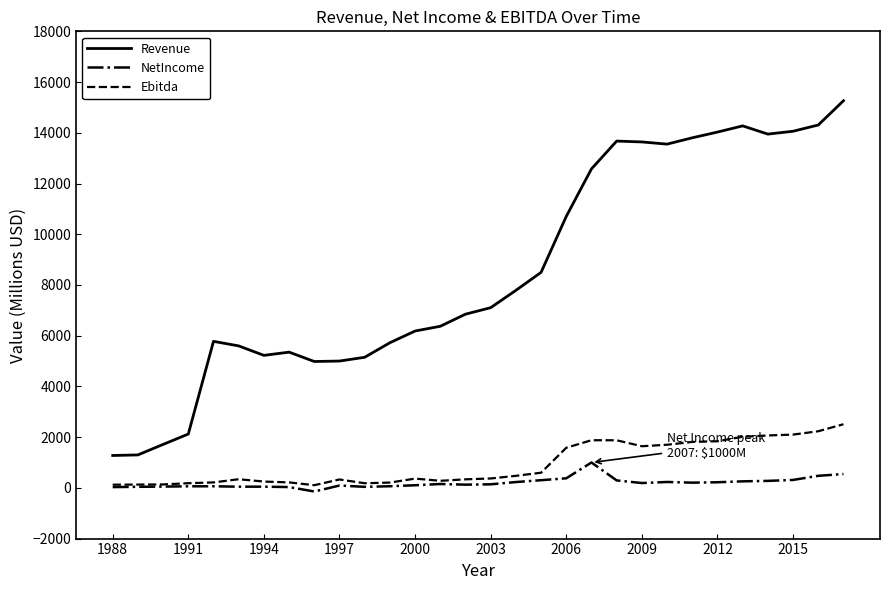

Which series has the largest total across all categories?

Revenue